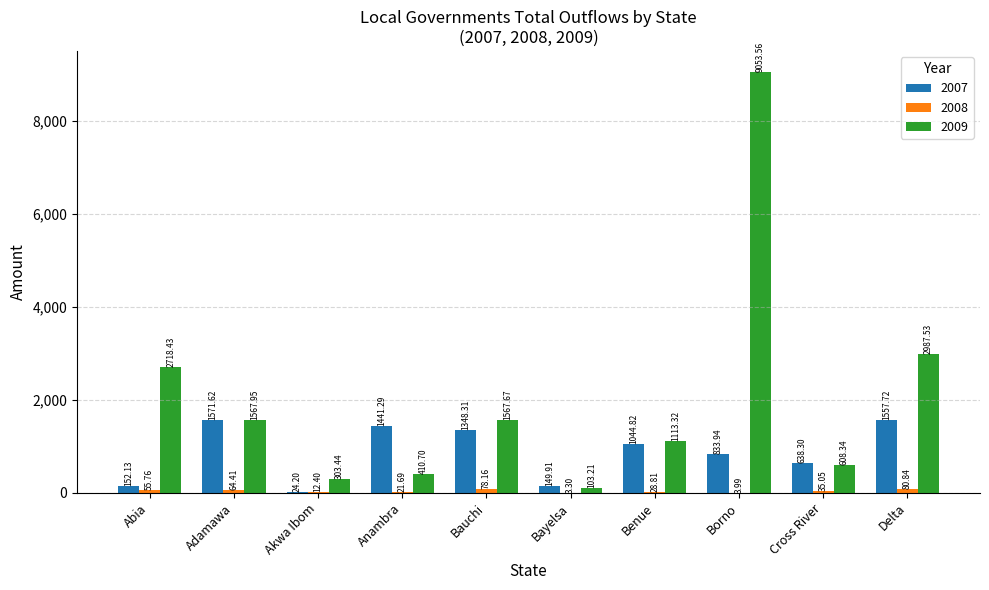

Count the number of data series in this chart.

3